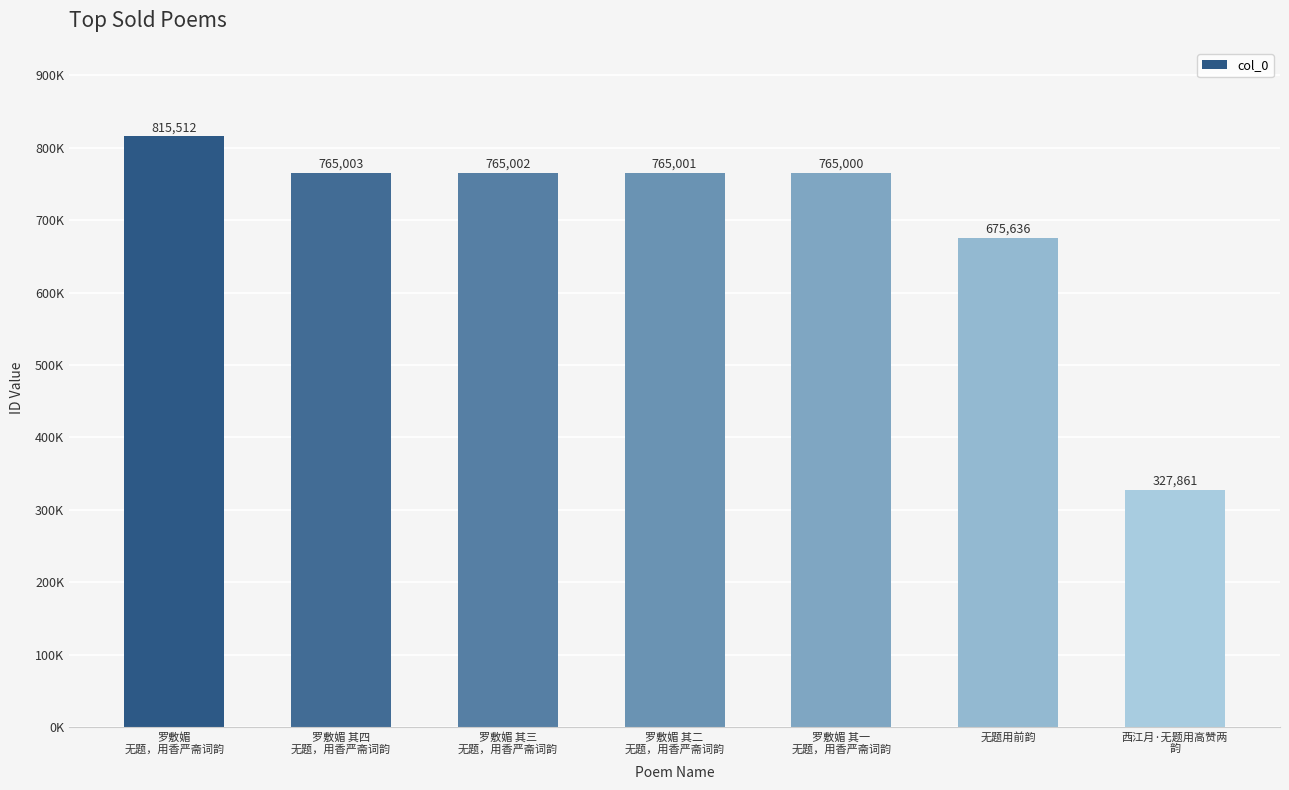

Reading left to right, list all the values displayed in this chart.

815512	765003	765002	765001	765000	675636	327861